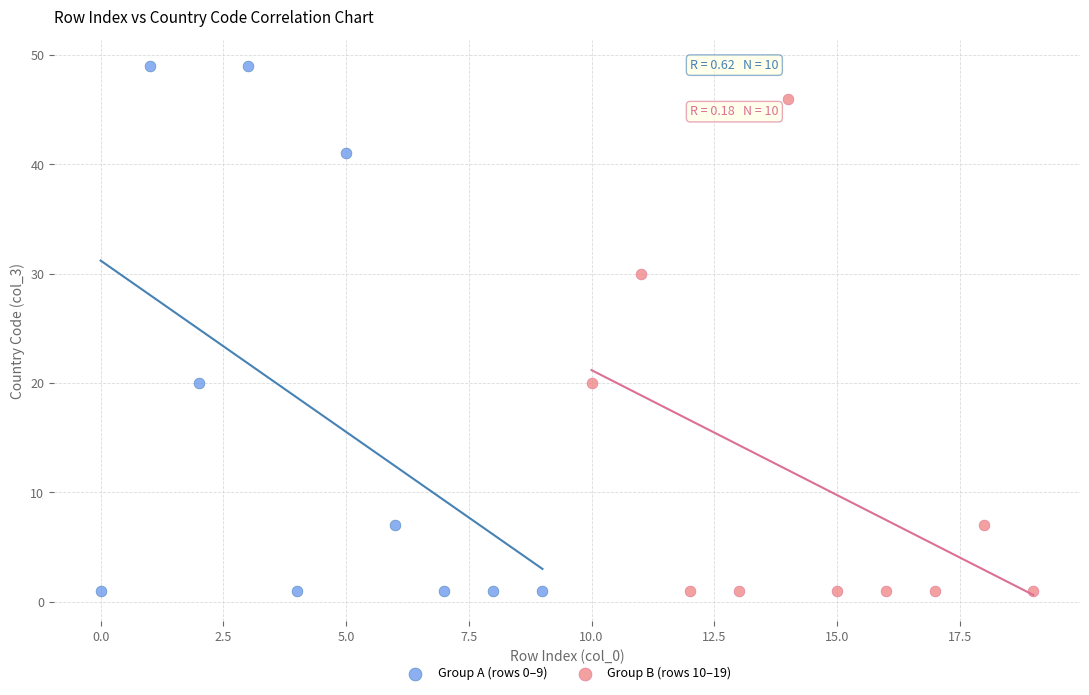

Which series contains the highest Y value?

Group A (rows 0–9)